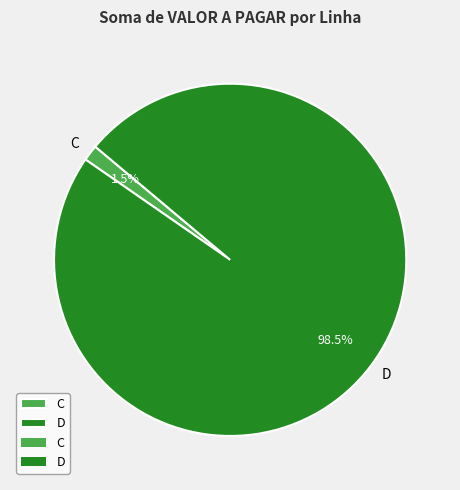

Which category has the biggest portion of the pie?

D